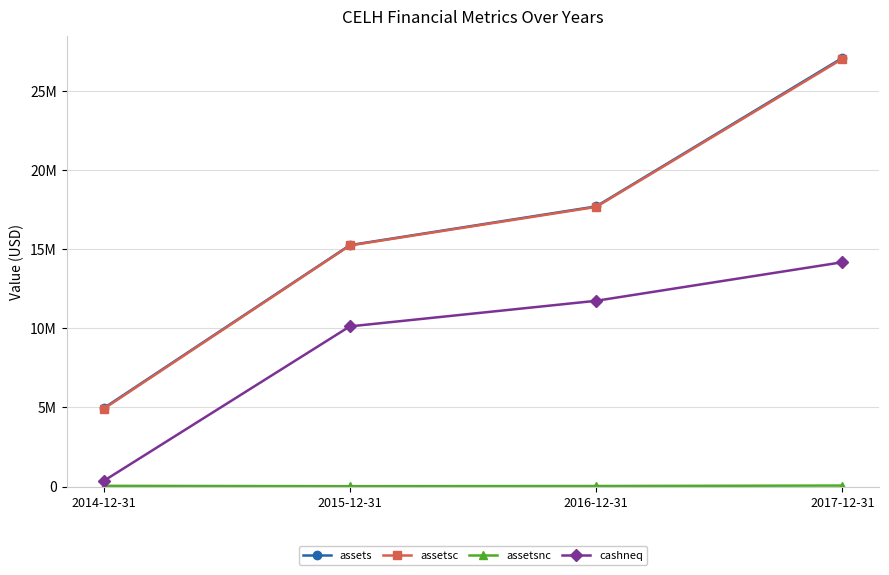

Which series has the largest range (max minus min)?

assets